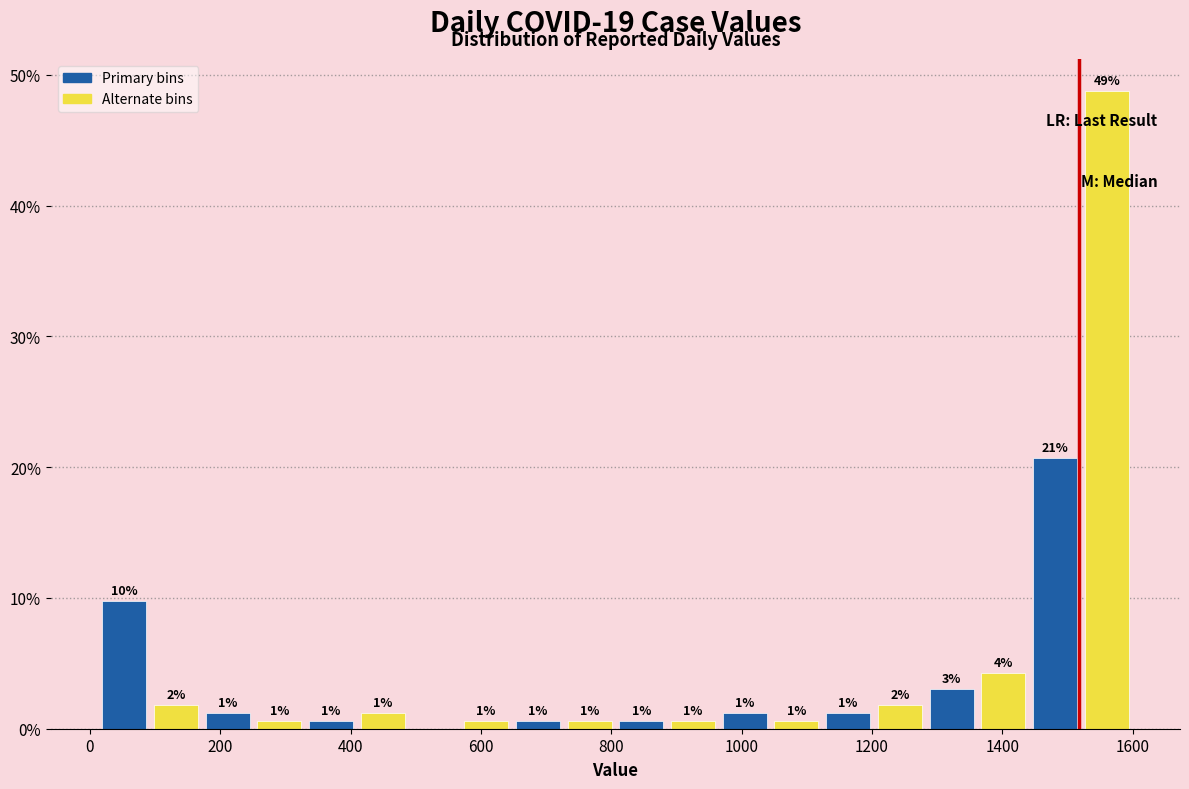

Read against the x-axis, roughly where is the centre of the tallest bar?

1560